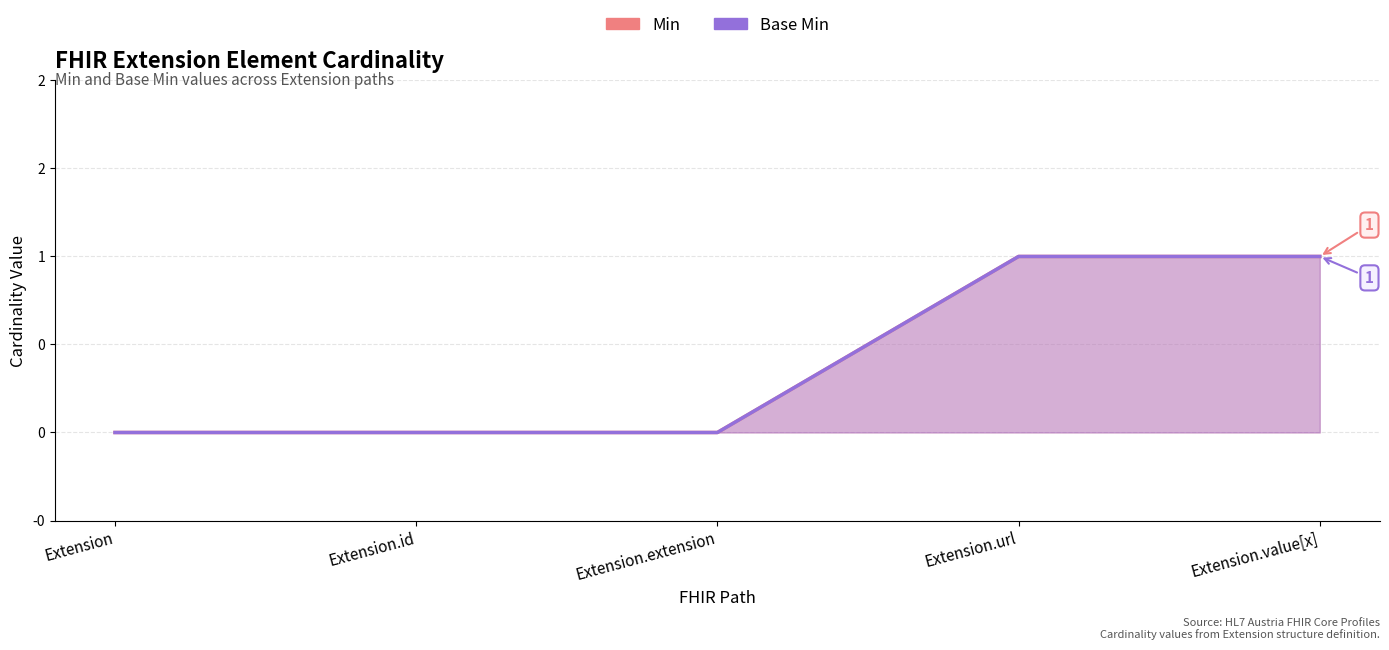

Reading left to right, extract all data points from this chart.

Min: Extension=0	Extension.id=0	Extension.extension=0	Extension.url=1	Extension.value[x]=1
Base Min: Extension=0	Extension.id=0	Extension.extension=0	Extension.url=1	Extension.value[x]=1